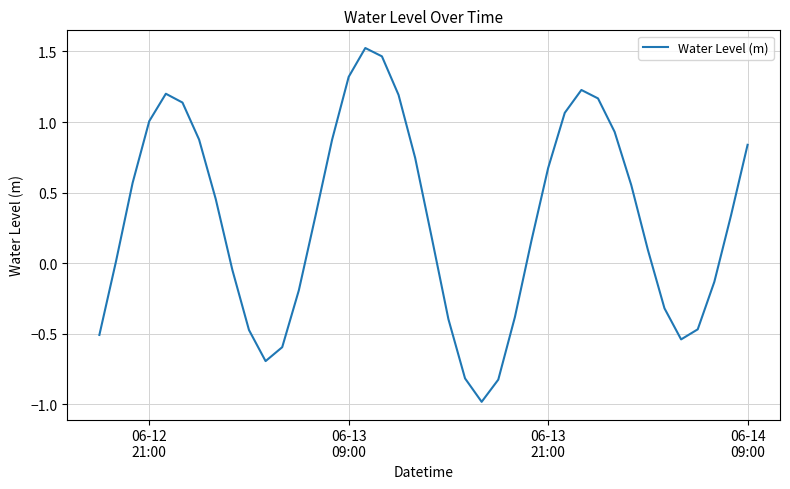

What is the smallest value displayed?

-1.0